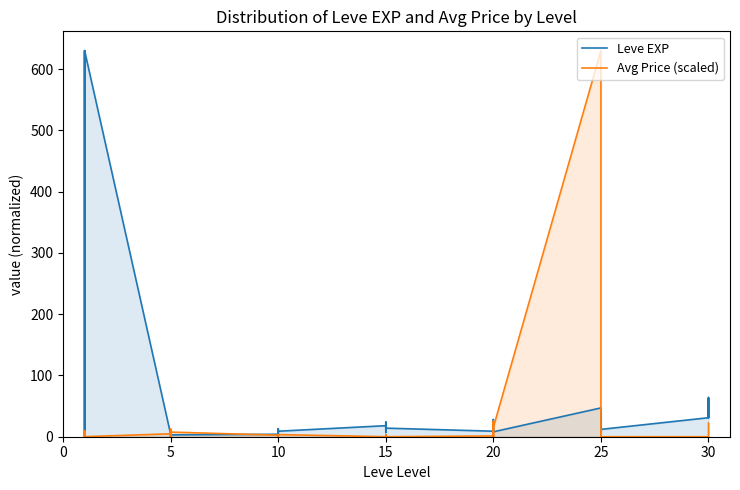

Does the chart have visible grid lines?

No